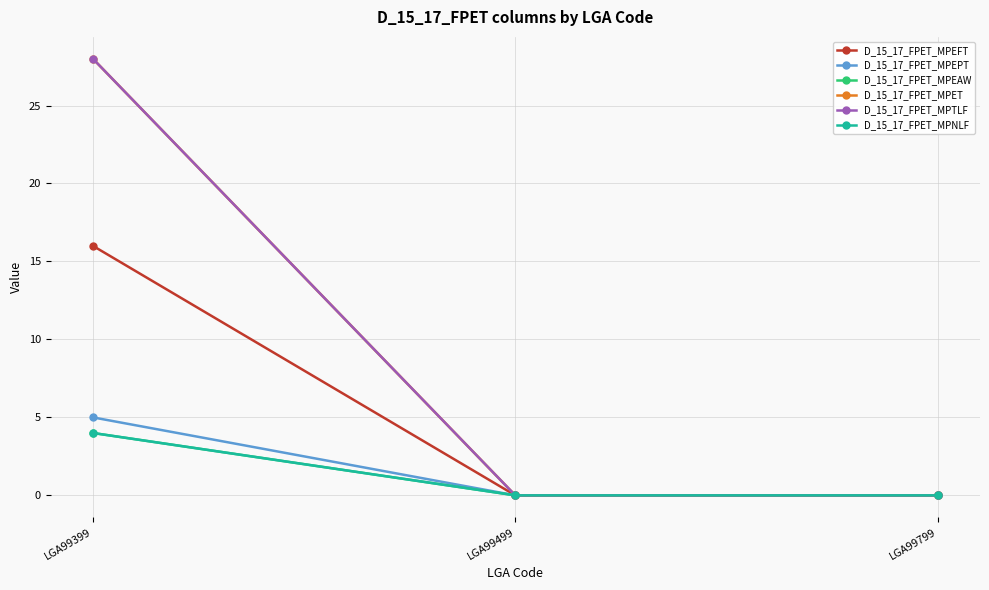

What is the highest value of the D_15_17_FPET_MPEPT series?

5